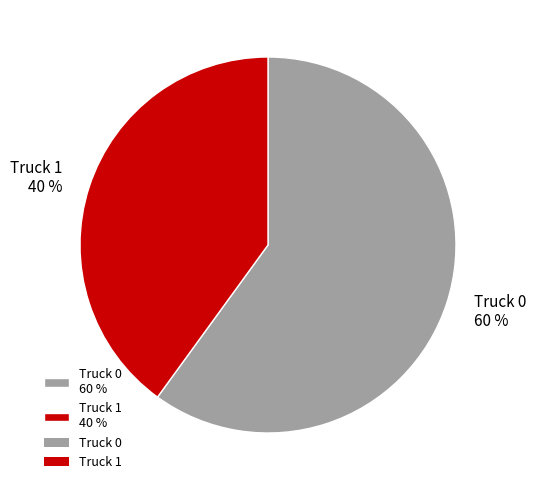

Is there any slice that represents more than half of the pie?

Yes